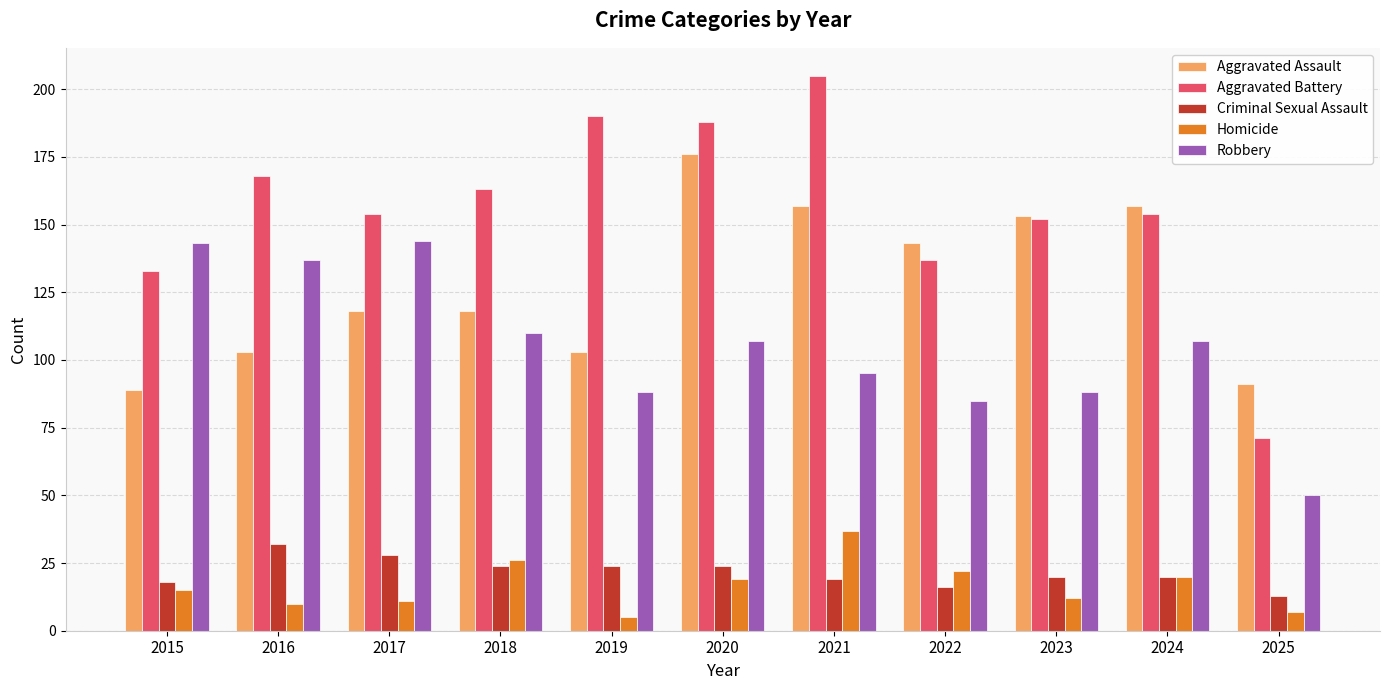

Rank the series at 2022 from highest to lowest value.

Aggravated Assault, Aggravated Battery, Robbery, Homicide, Criminal Sexual Assault